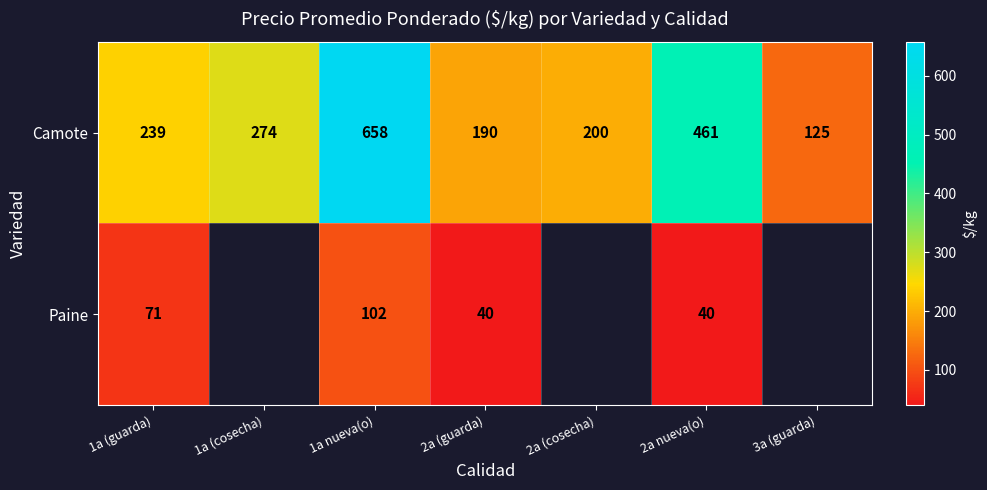

Which series changed the most between 1a (guarda) and 2a (guarda)?

Camote